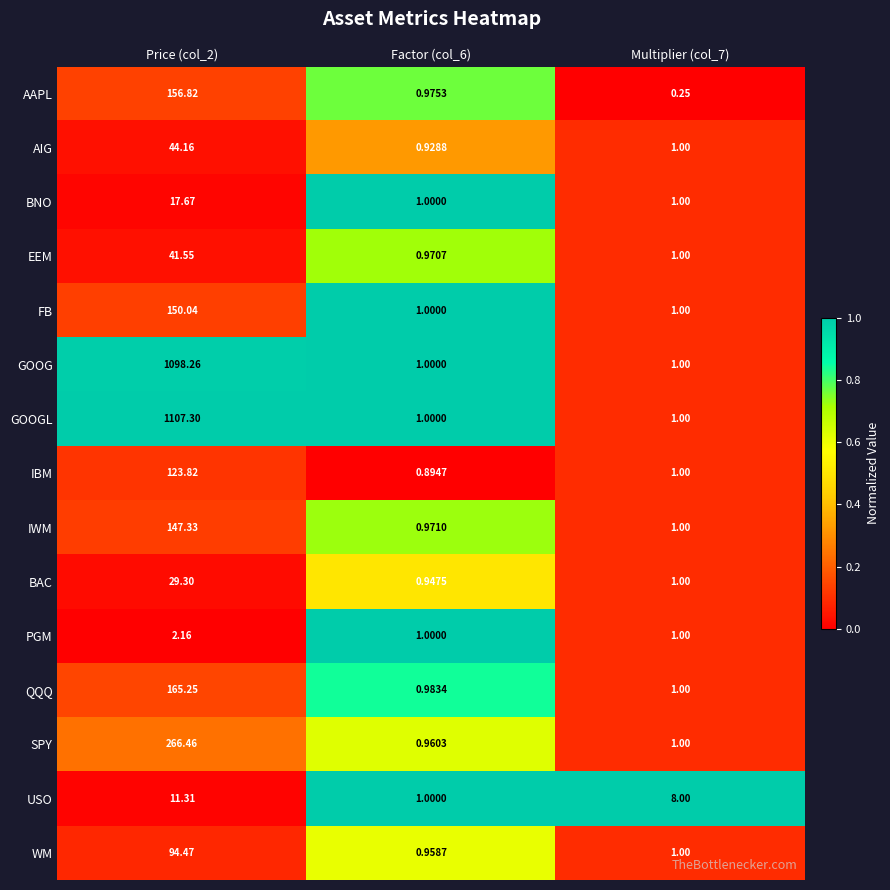

Which series has the largest range (max minus min)?

GOOGL